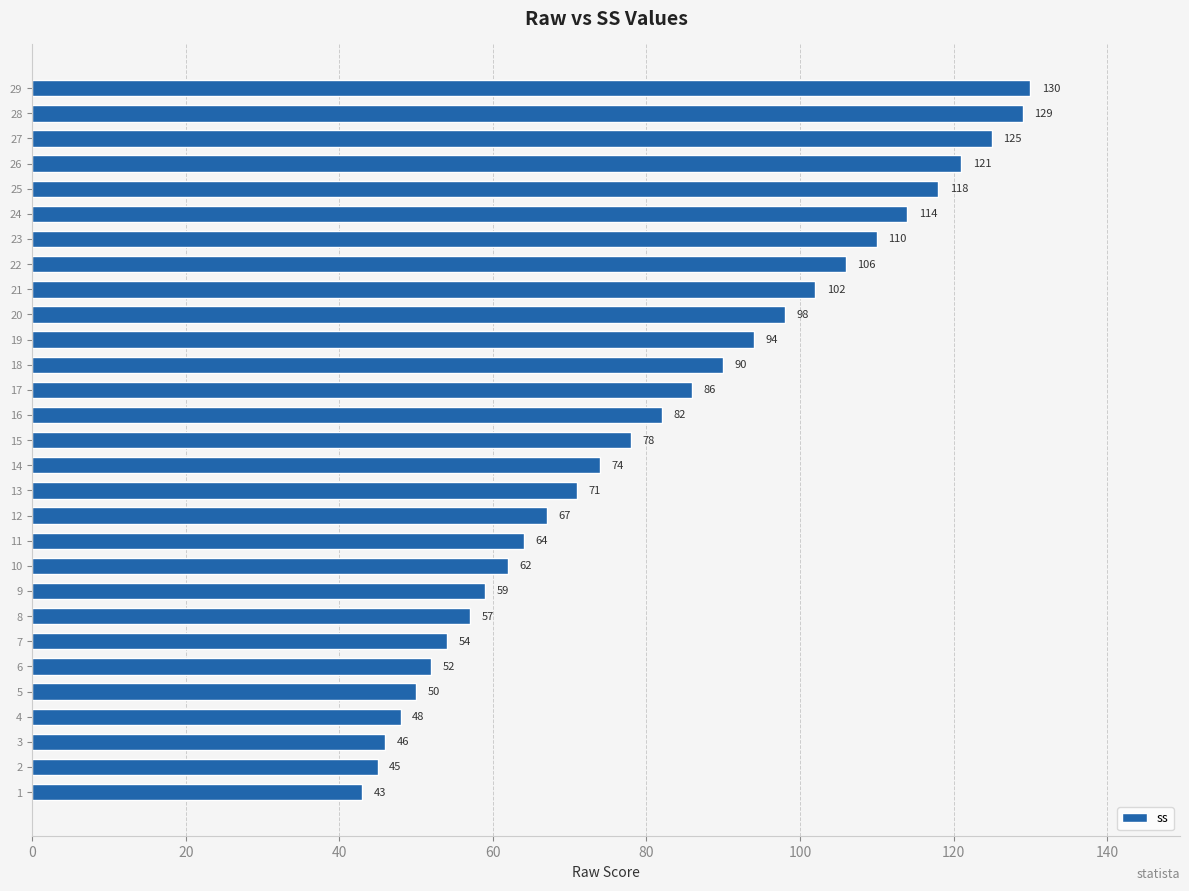

Reading bottom to top, transcribe all the data shown in this chart.

43	45	46	48	50	52	54	57	59	62	64	67	71	74	78	82	86	90	94	98	102	106	110	114	118	121	125	129	130